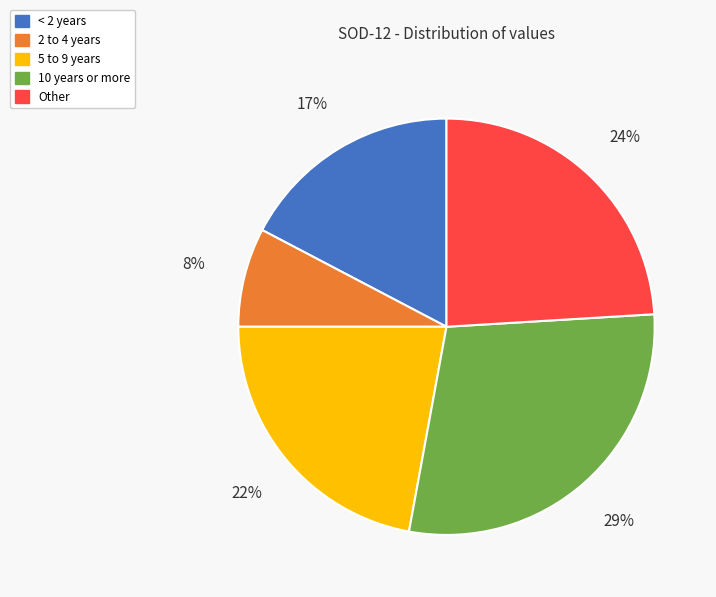

To the nearest percent, what is the combined percentage of < 2 years and 5 to 9 years?

39%